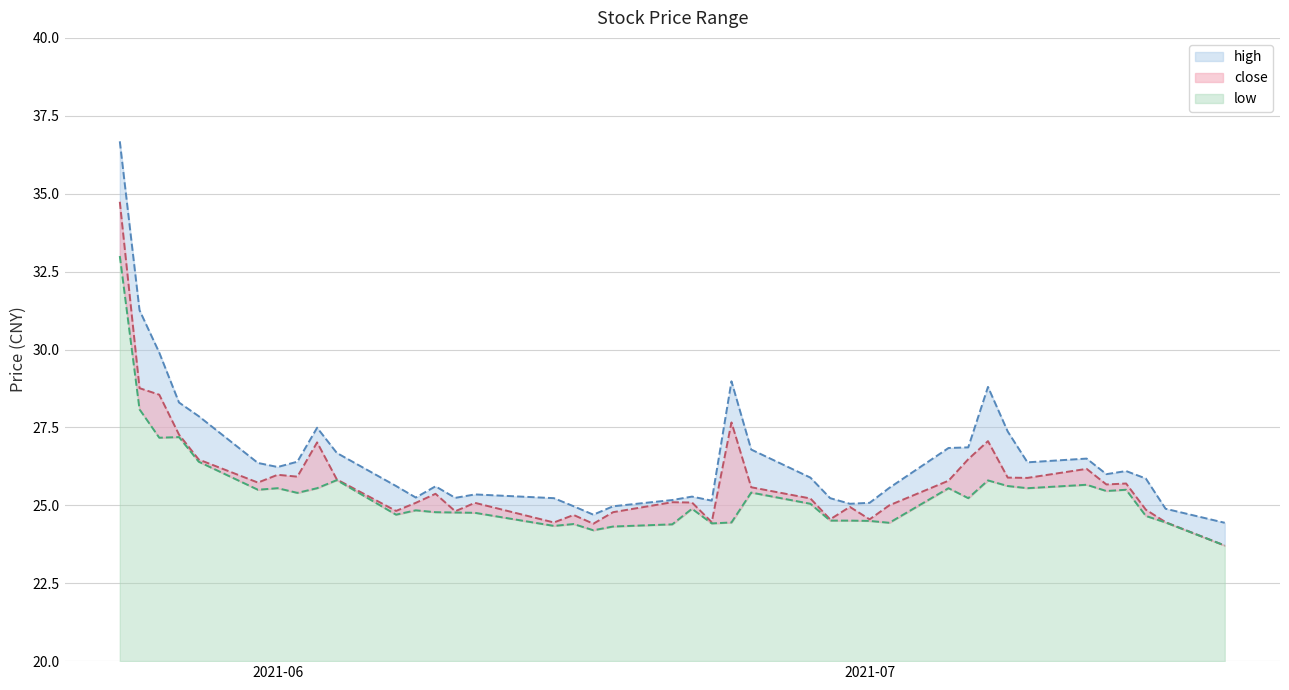

Does the chart have visible grid lines?

Yes